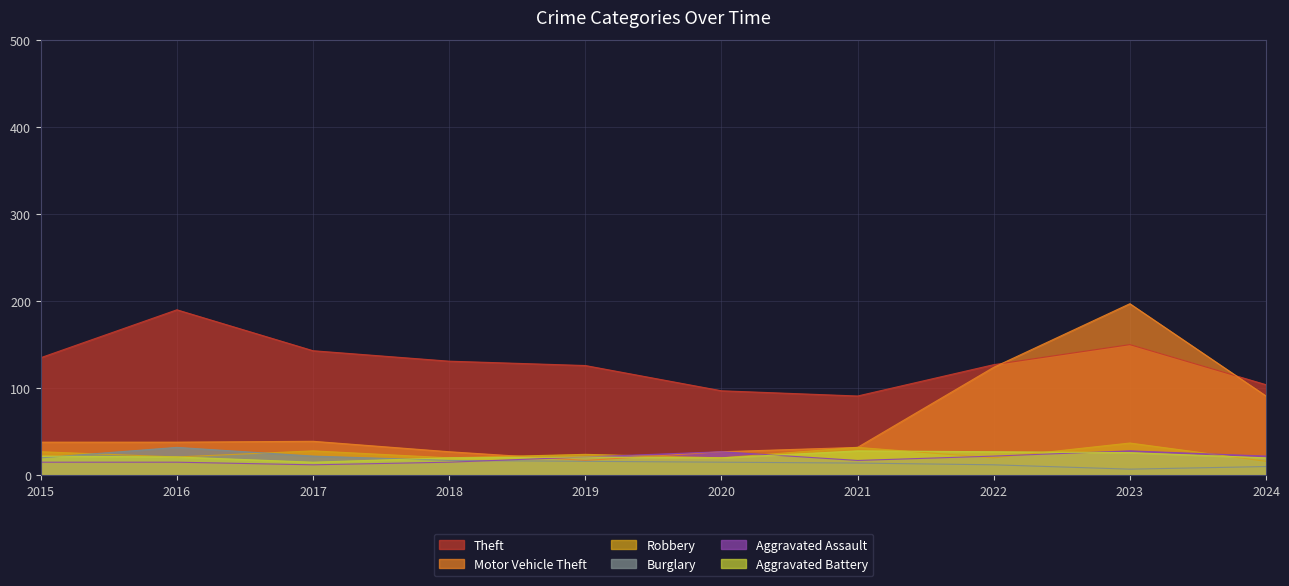

Where is the first local maximum for Aggravated Assault?

2020